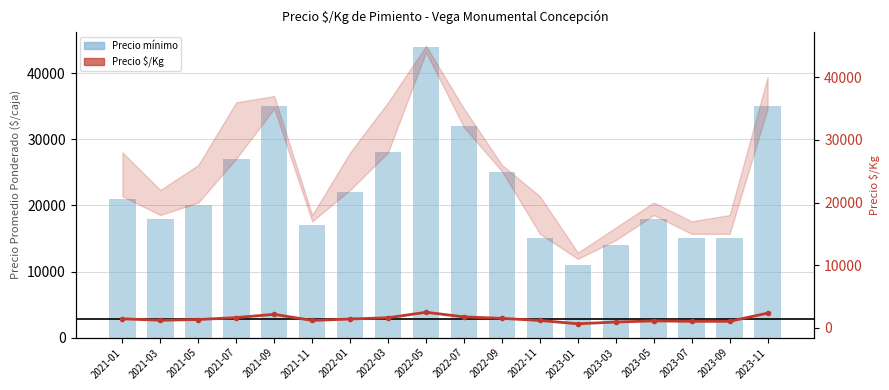

True or false: Precio mínimo has a value of 27000 at 2021-07.

True